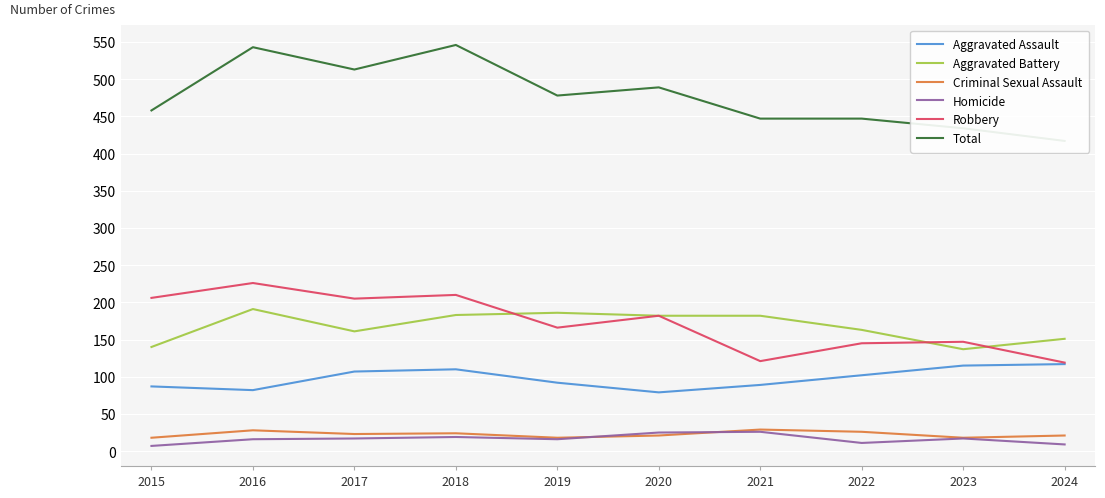

What value does the Aggravated Assault series have at 2024, to the nearest 10?

120